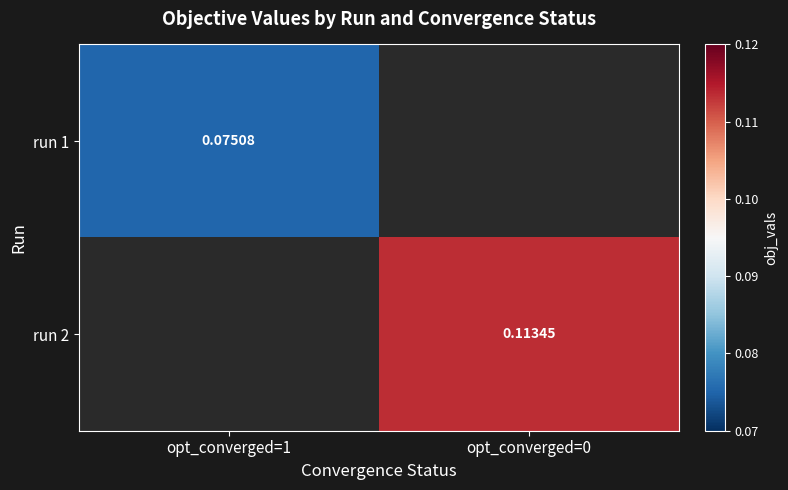

Rank the categories by run 1 value from lowest to highest.

opt_converged=1, opt_converged=0